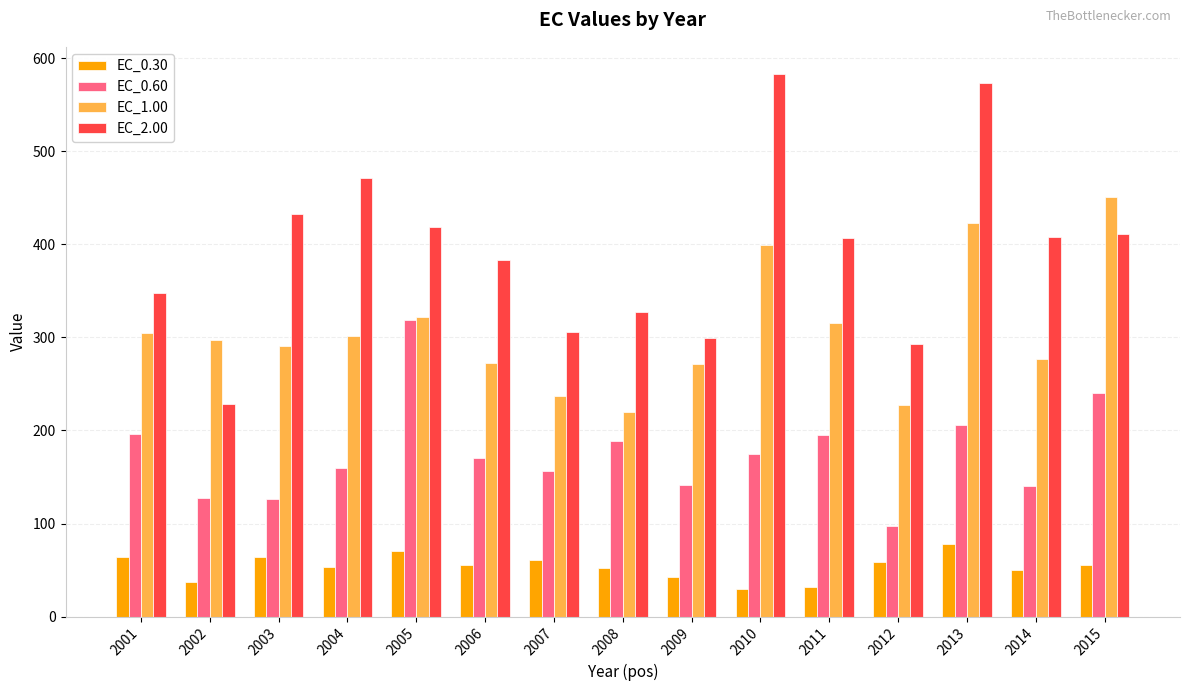

How many bars are there in each group?

4